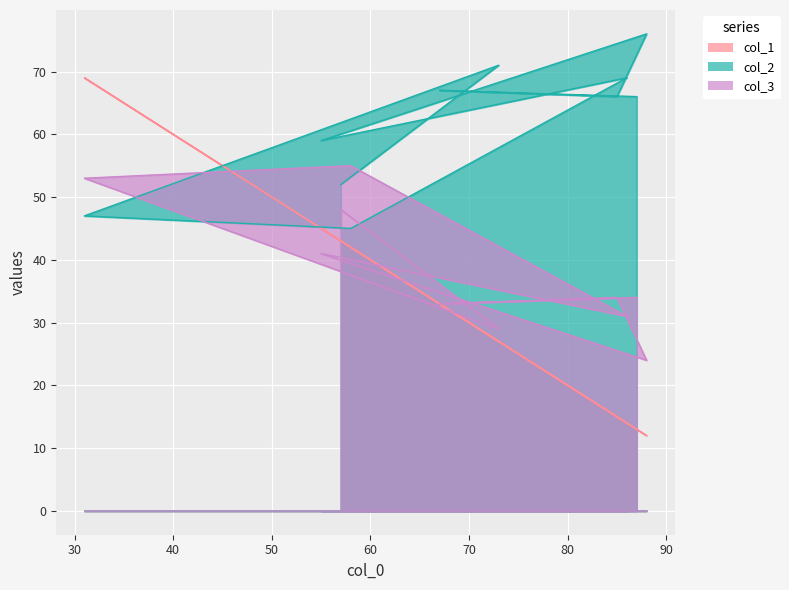

What is the maximum value shown in the chart?

76